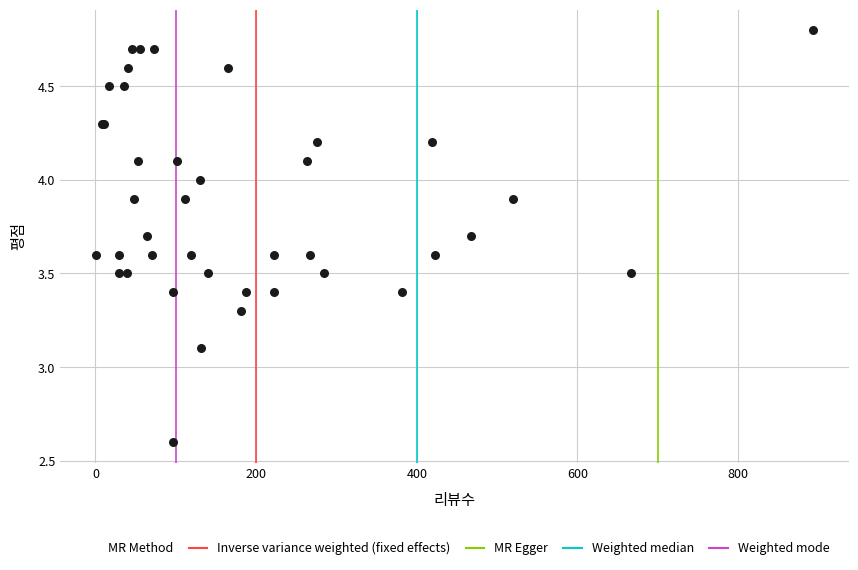

What Y value in the scatter plot is closest to 3?

3.1